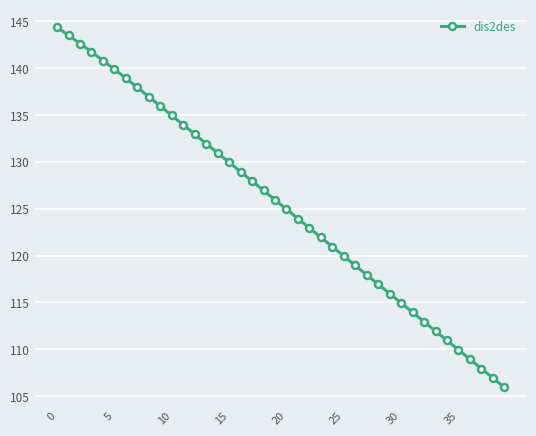

What is the smallest value displayed?

105.9